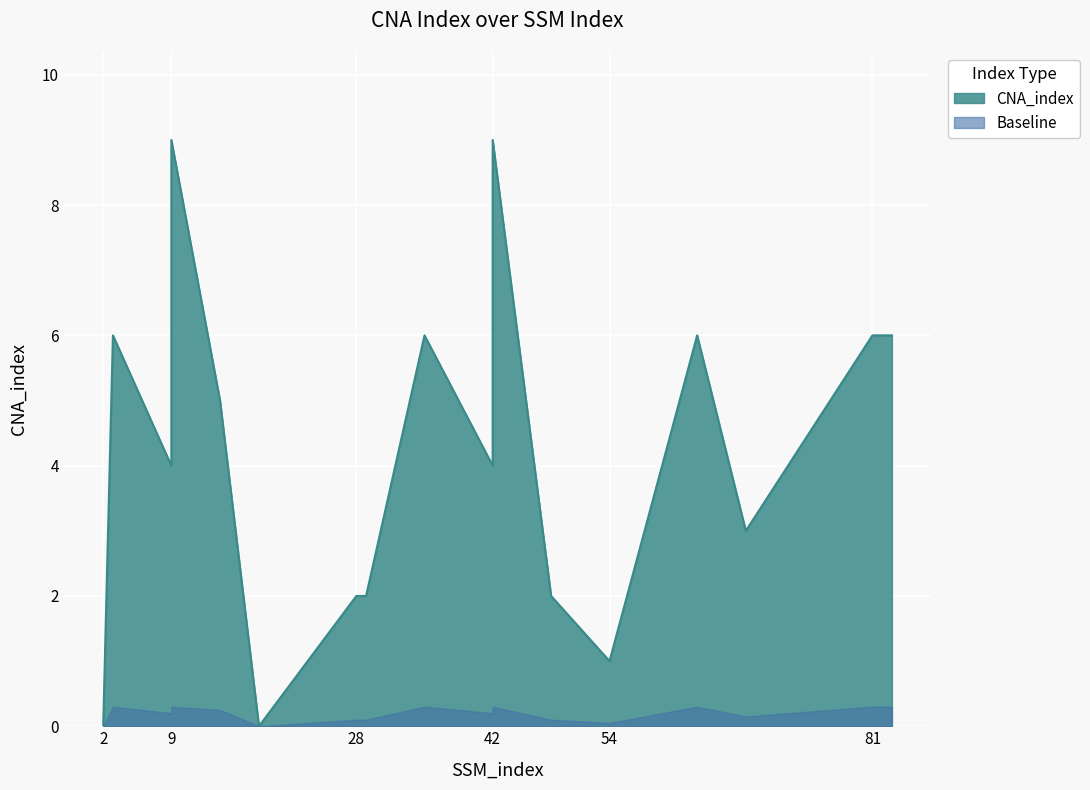

Reading left to right, extract all data points from this chart.

0	6	4	9	5	0	2	2	6	4	9	2	1	6	3	6	6	6